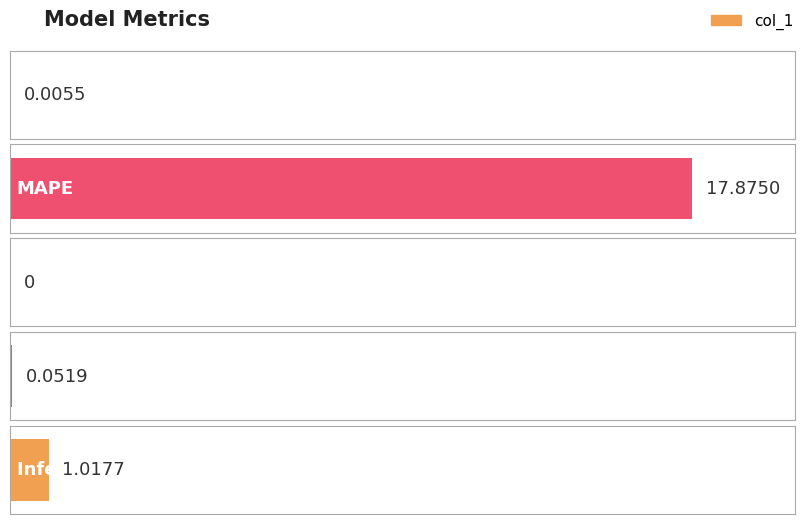

True or false: the data shows 0.0 at MSE.

True